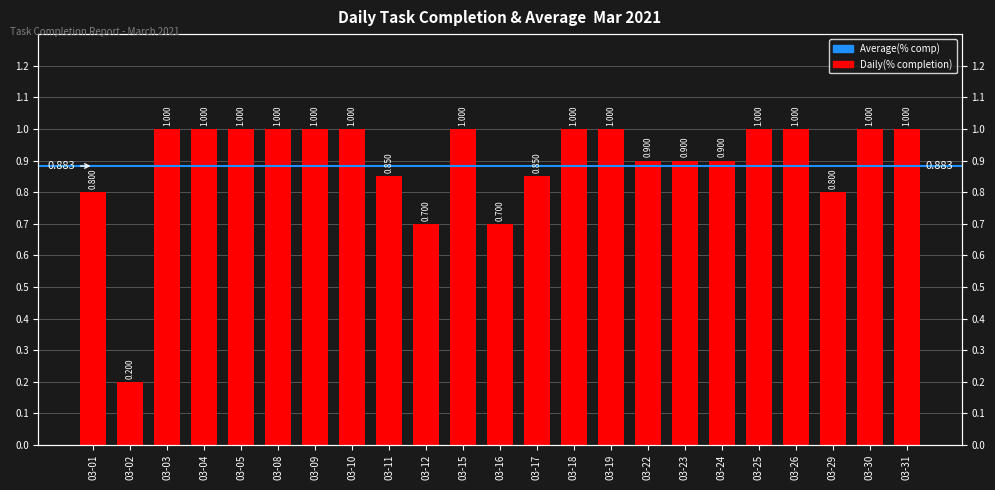

The chart shows a value of 0.3 at 03-08. True or false?

False